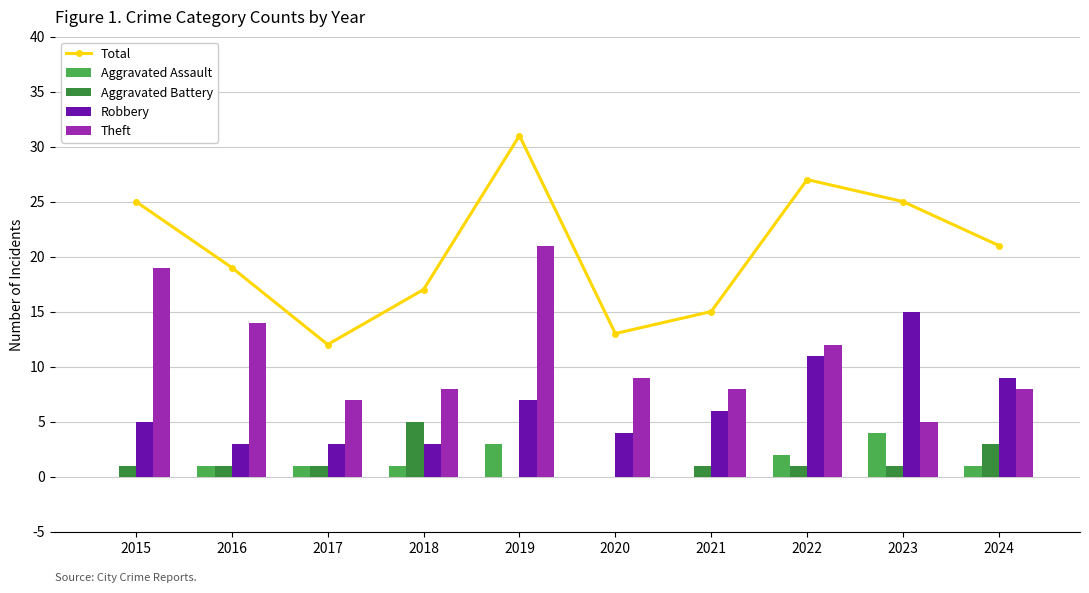

Is it true that Theft equals 8 at 2024?

True